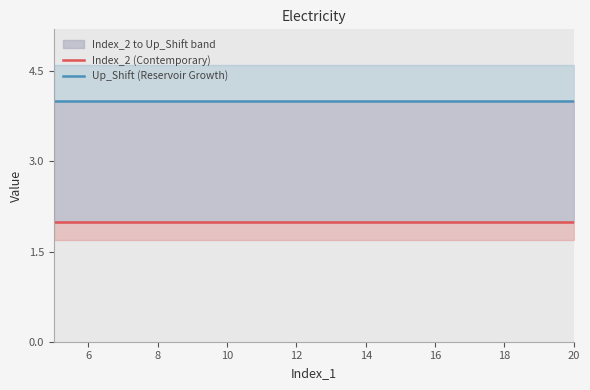

True or false: Index_2 (Contemporary) has a value of 1 at 6.

False